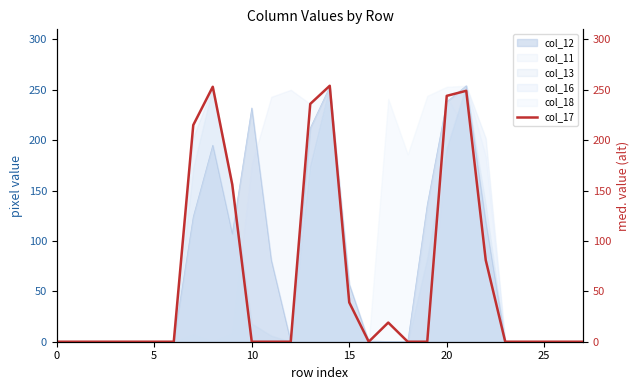

The col_18 series shows 0 at 10. True or false?

True